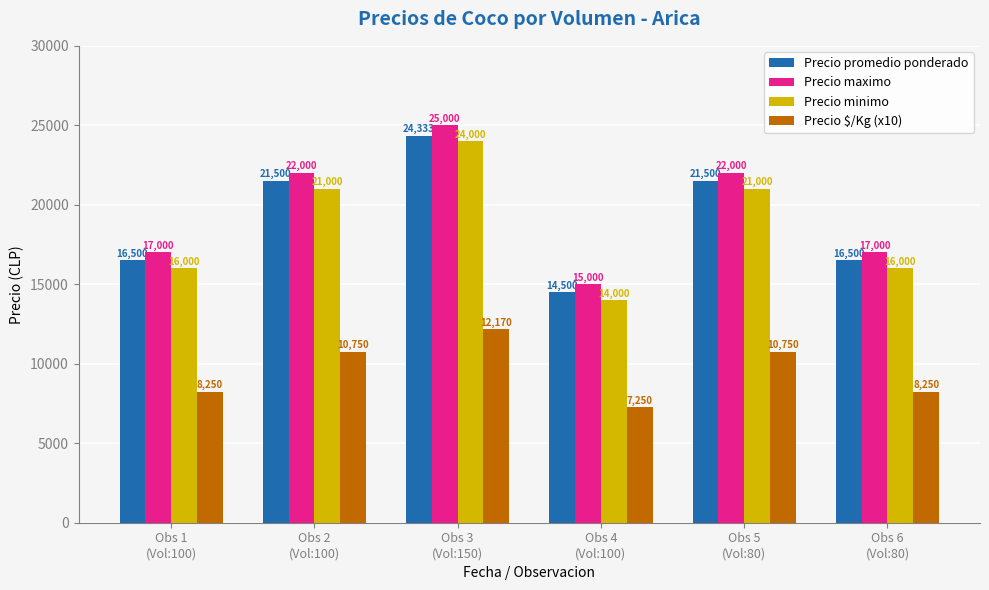

What is the label of the 6th bar from the right?

Obs 1
(Vol:100)